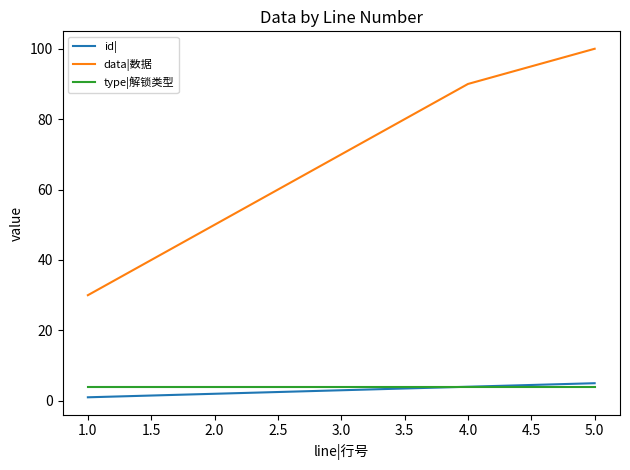

The value of type|解锁类型 at 3.0 is 4. True or false?

True